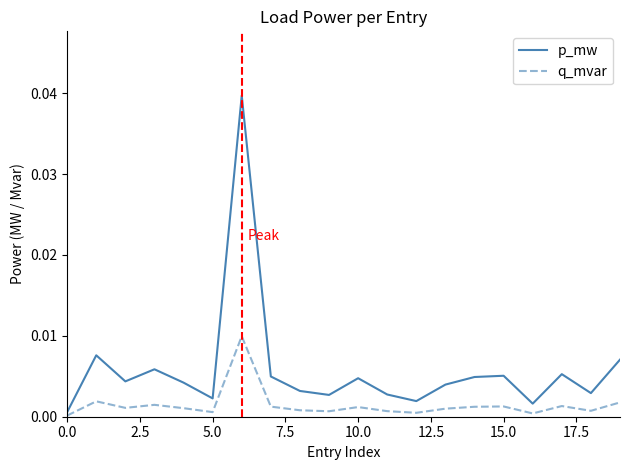

Count the number of categories in the chart.

20